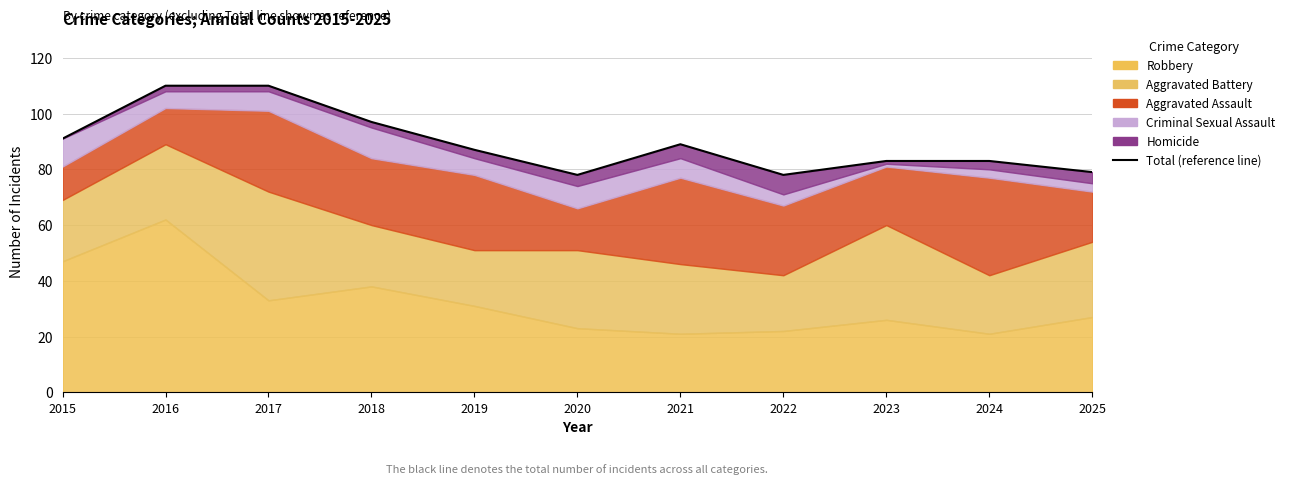

At which label does the data first exceed 87?

2015